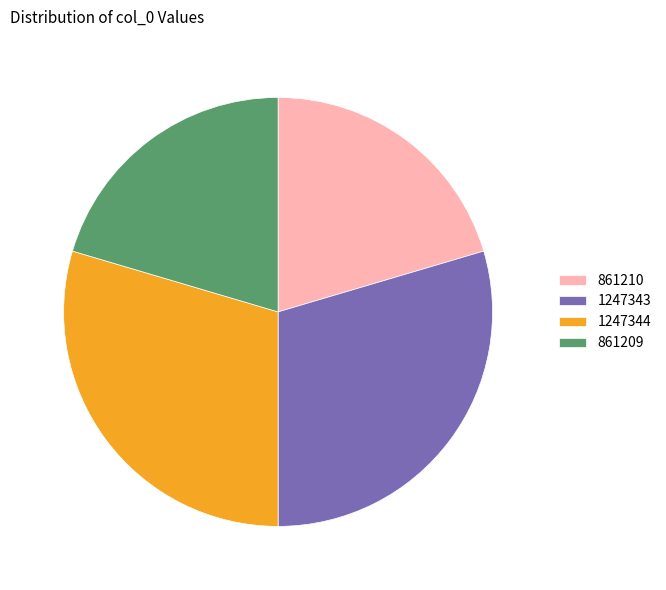

Does 1247343 account for over 50% of the chart?

No